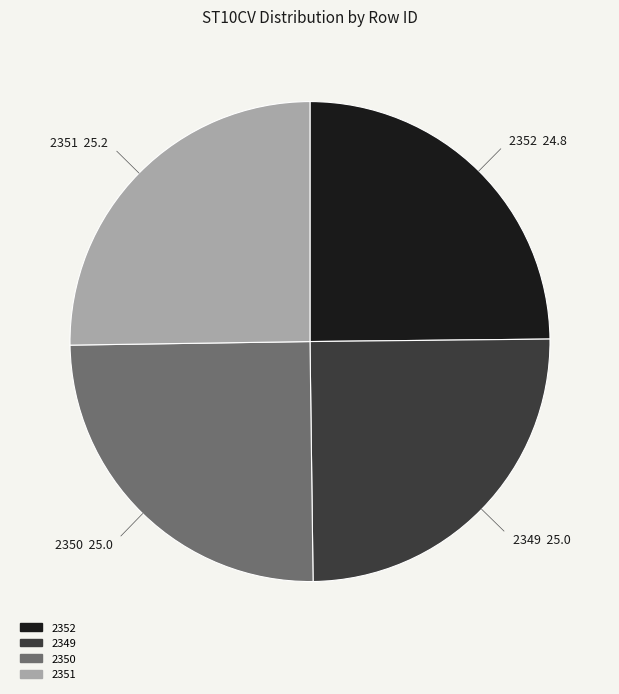

Count the number of slices in the pie.

4